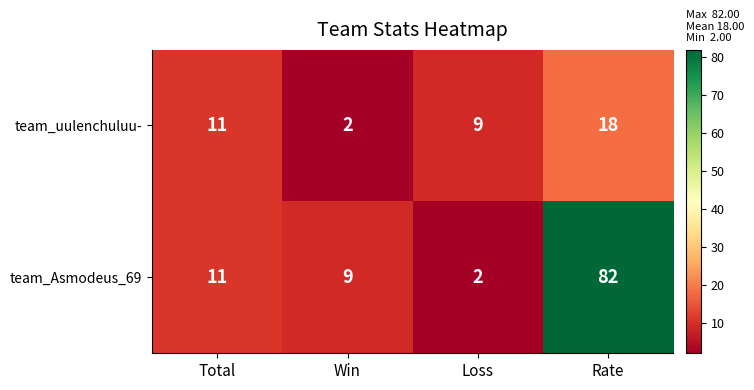

What is the average value of the team_Asmodeus_69 series?

26